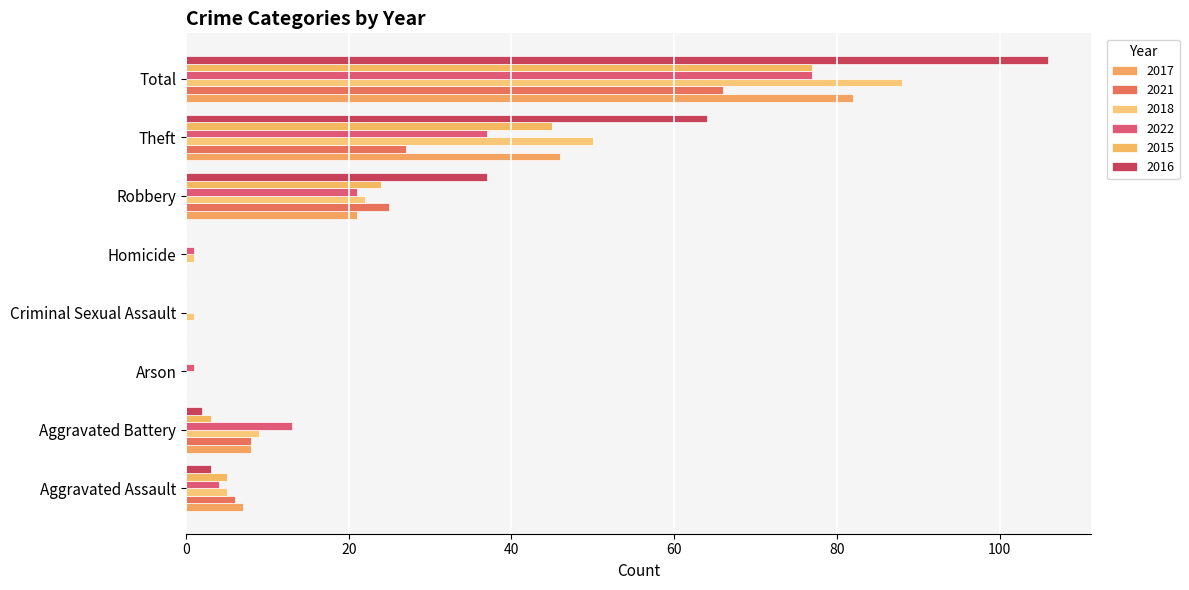

At which category is the sum across all series the highest?

Total